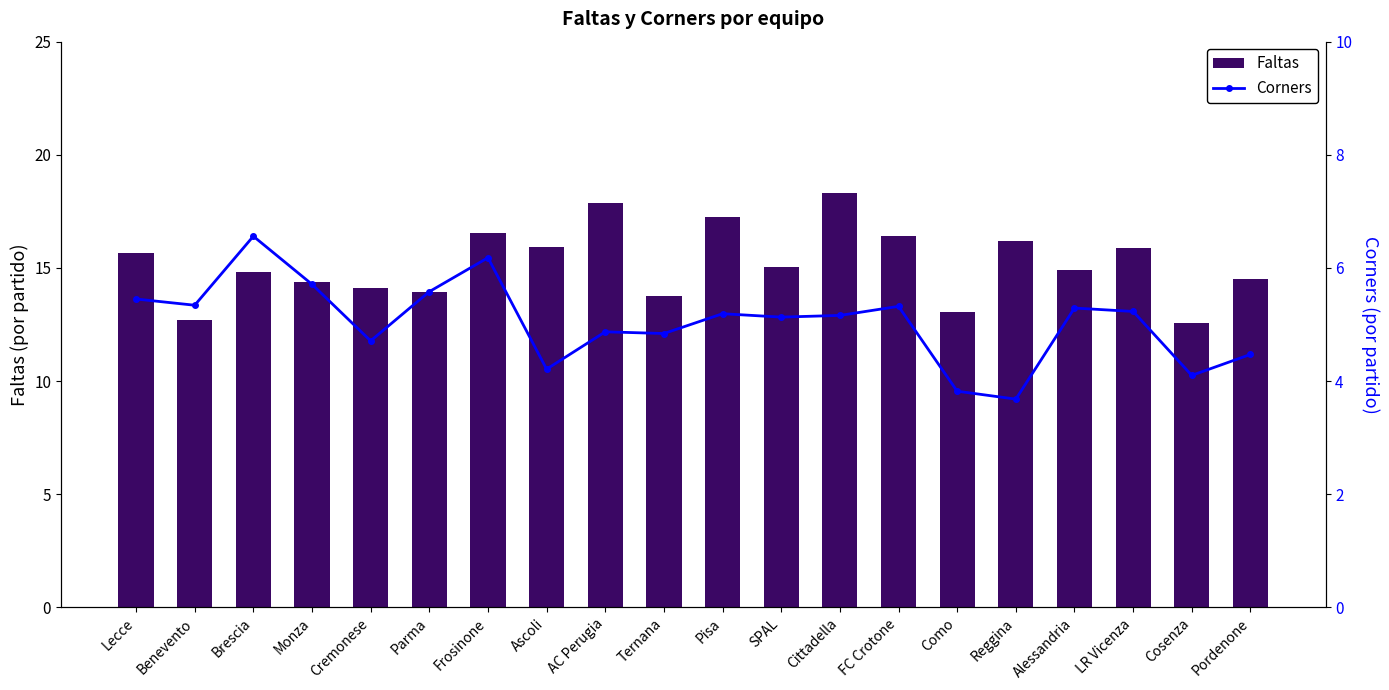

What position from the left is Ascoli?

8